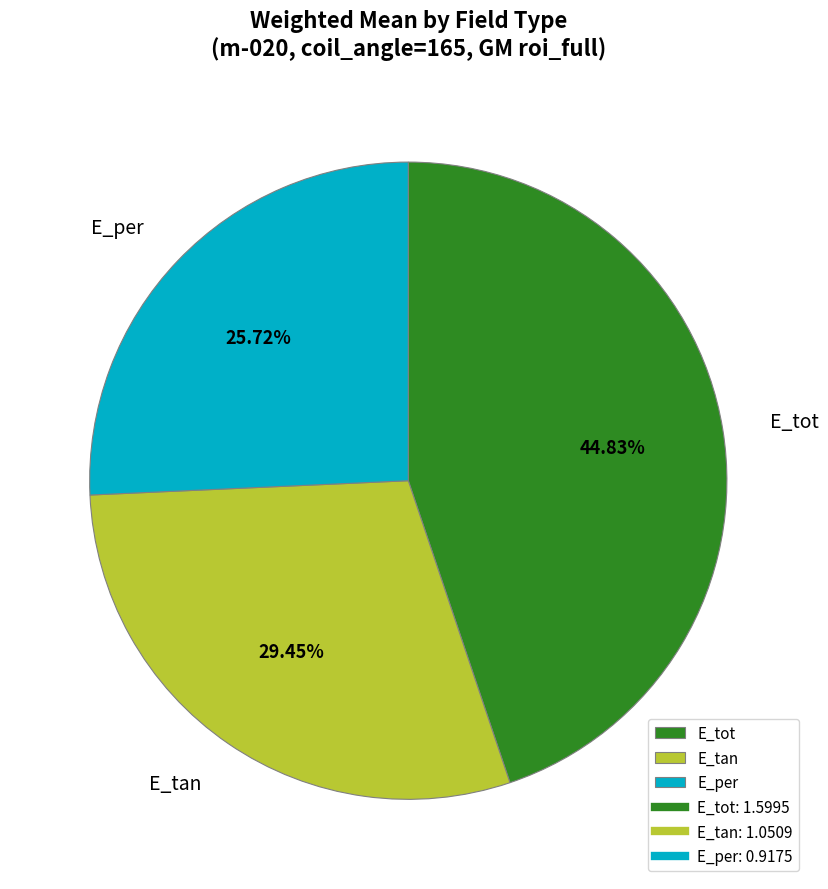

Between E_tan and E_tot, which is larger?

E_tot